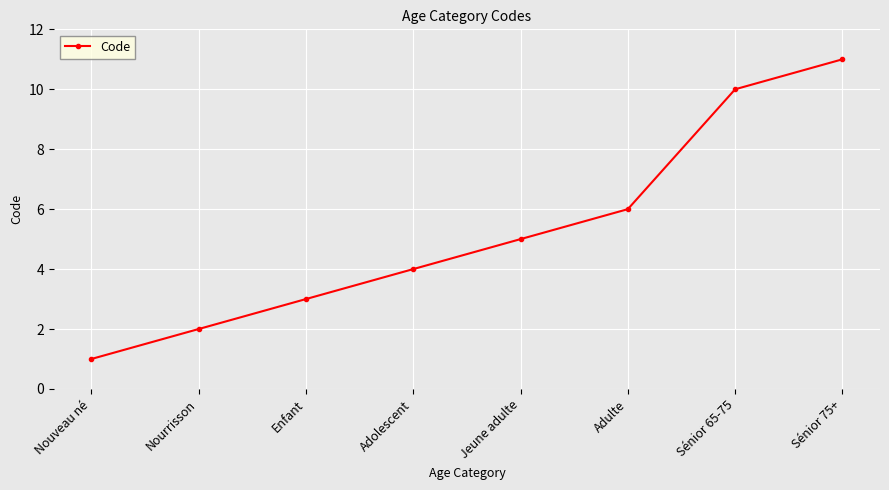

Approximately how many times larger is the value at Sénior 75+ compared to Enfant?

3.7